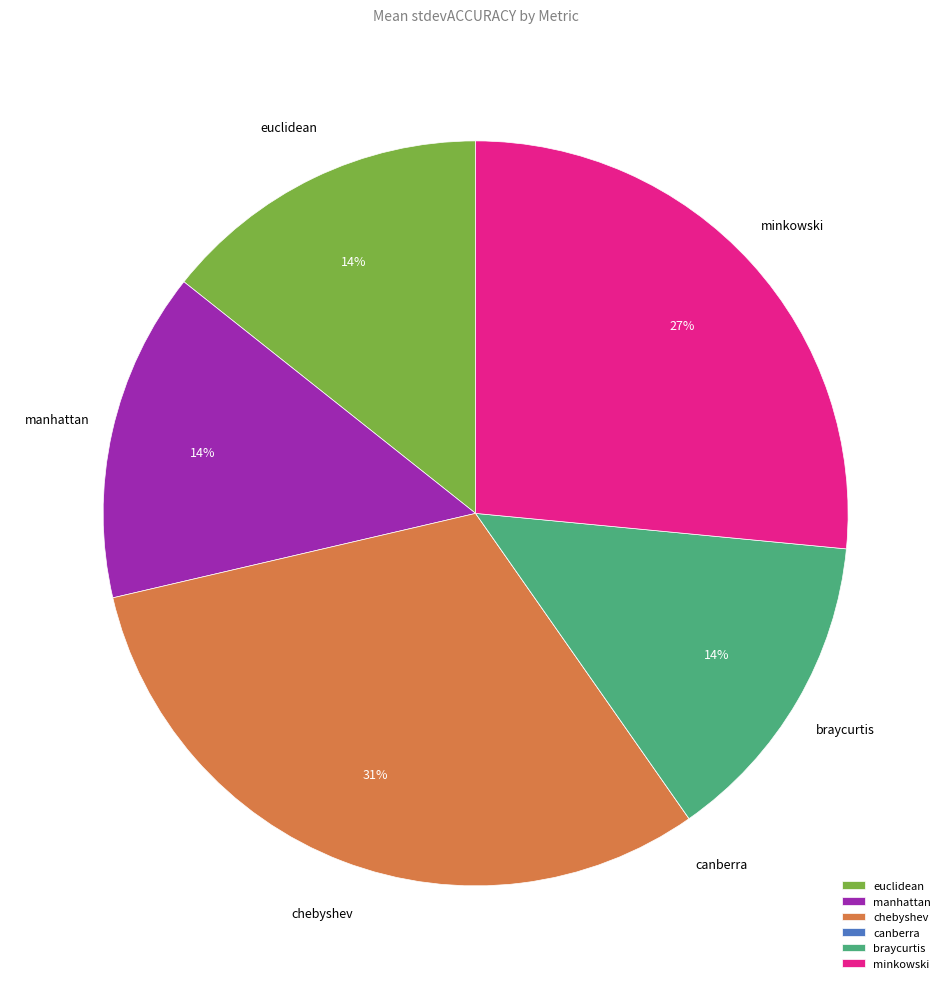

Is it true that braycurtis is 24% of the pie?

False